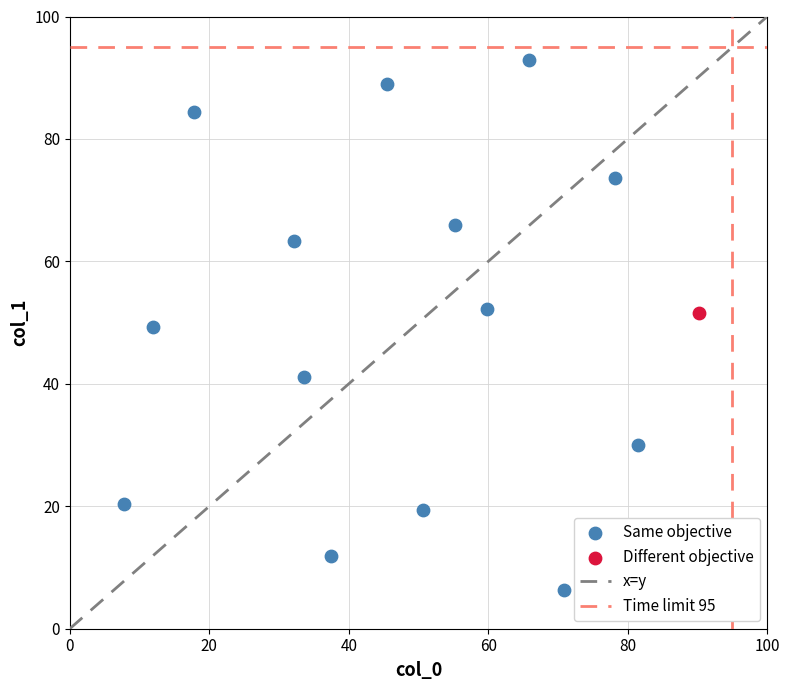

Which series reaches the minimum Y coordinate?

Same objective